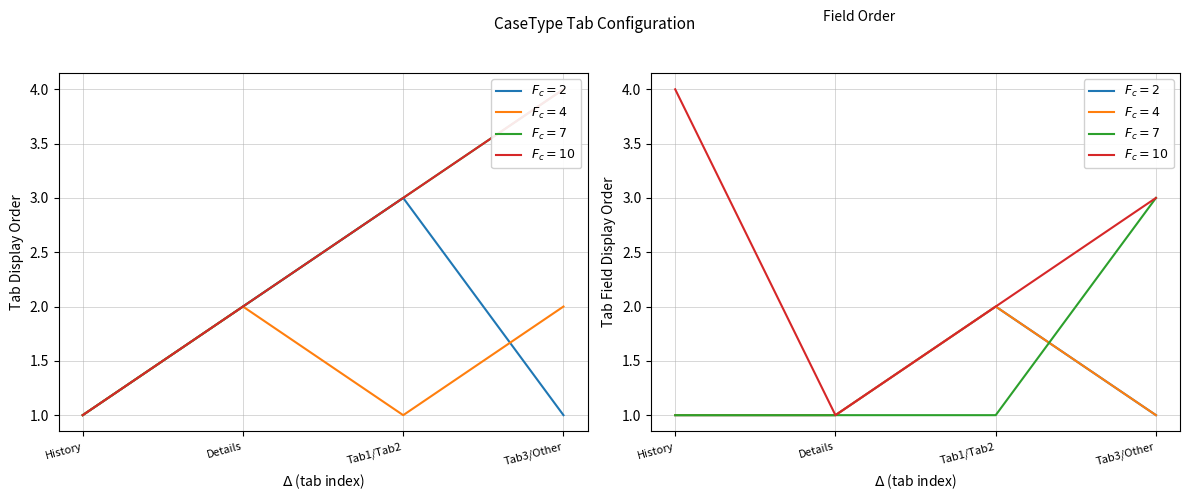

Does the chart display data point markers on the line(s)?

No